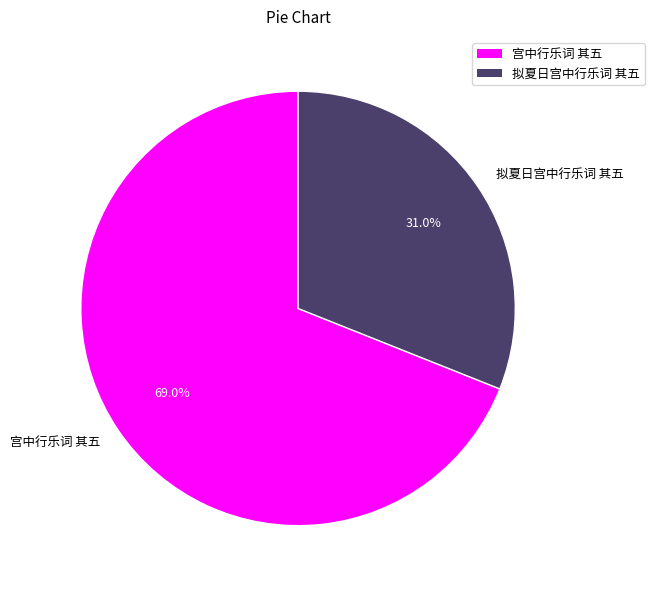

Which slice is the smallest?

拟夏日宫中行乐词 其五